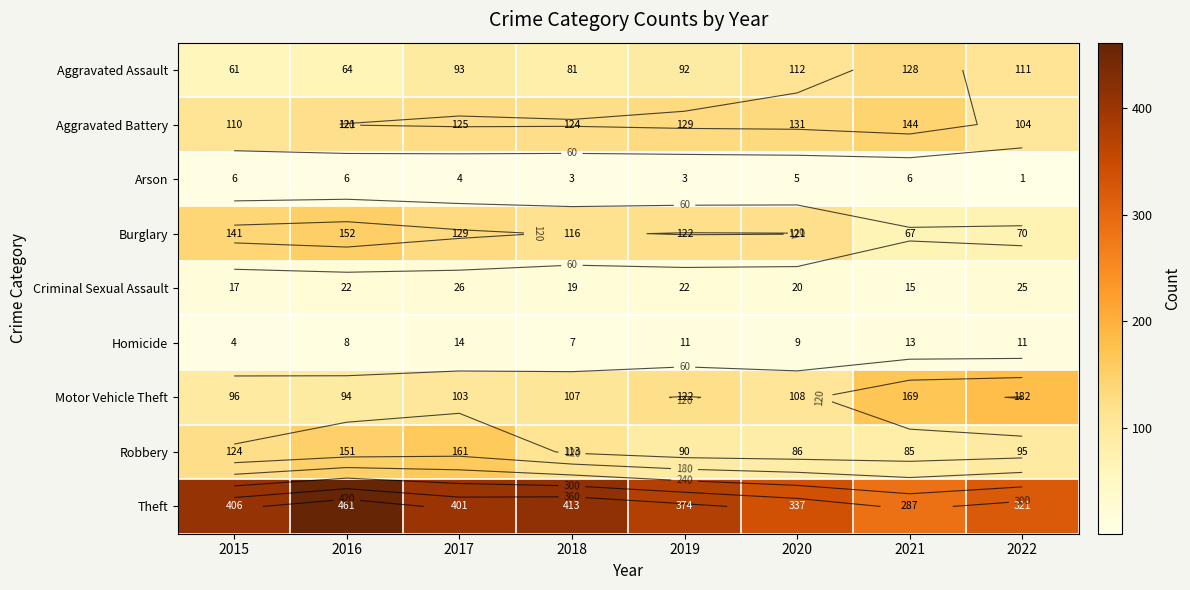

What is the minimum value shown in the chart?

1